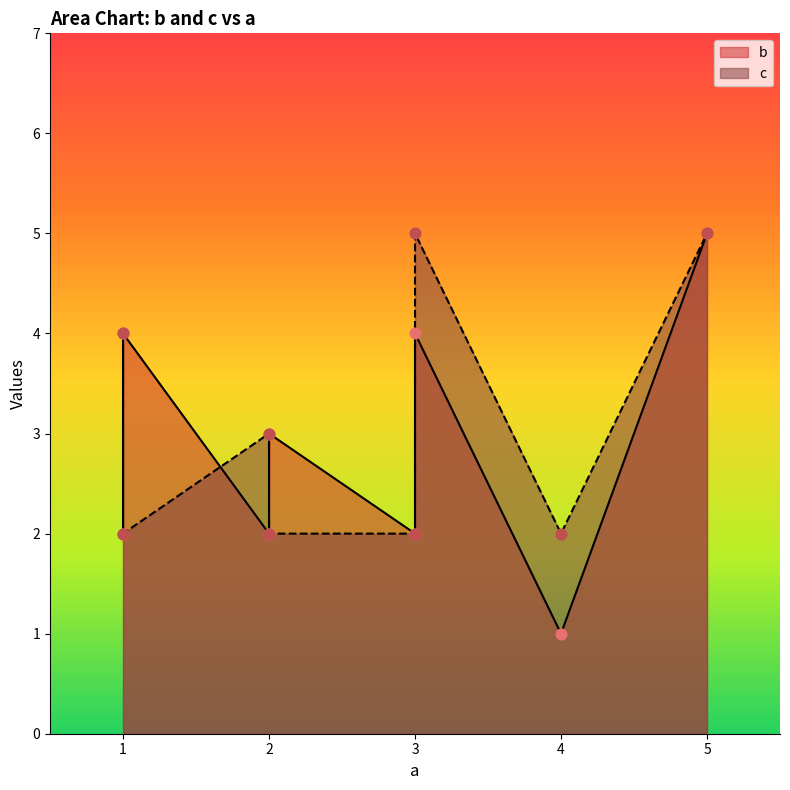

What are all the series names shown in the legend?

b, c